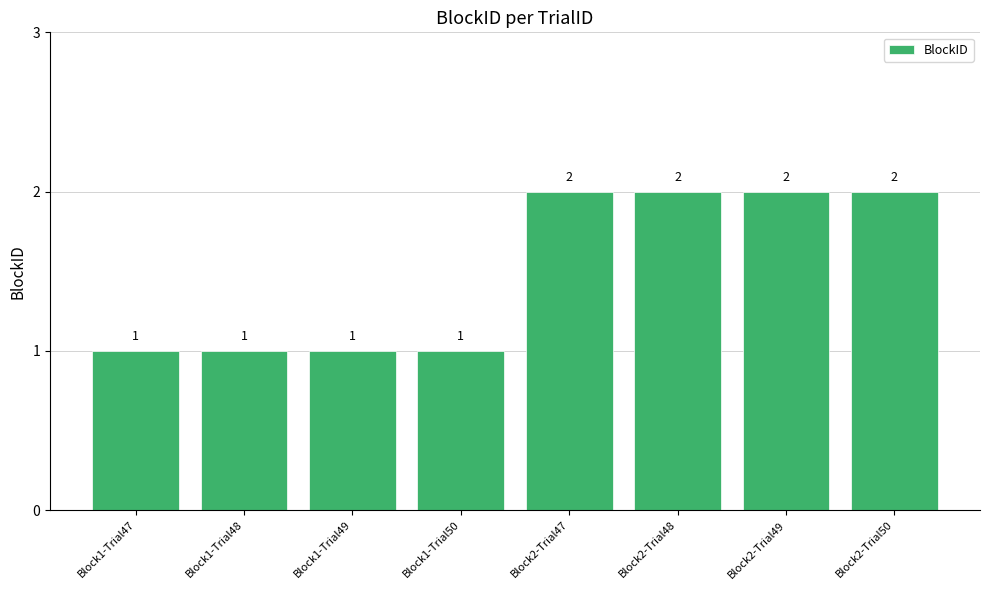

How many bars are there in total?

8